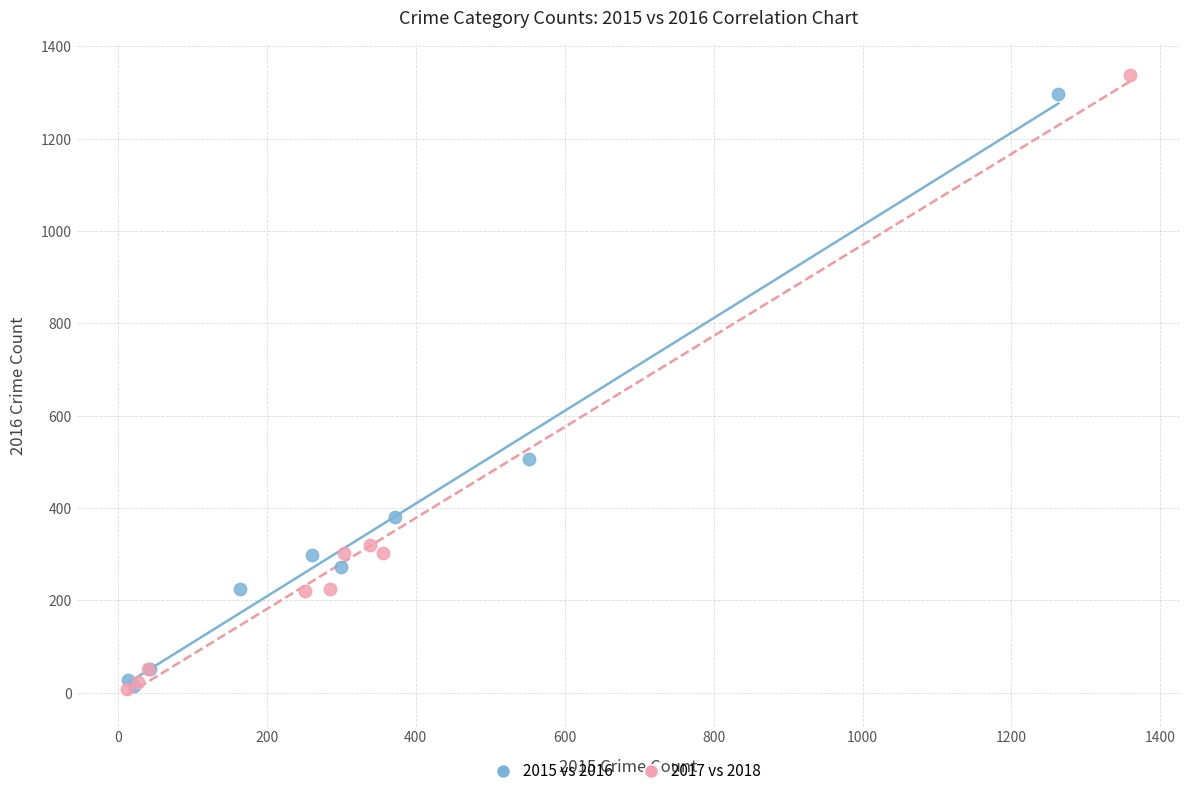

Which series reaches the maximum Y coordinate?

2017 vs 2018